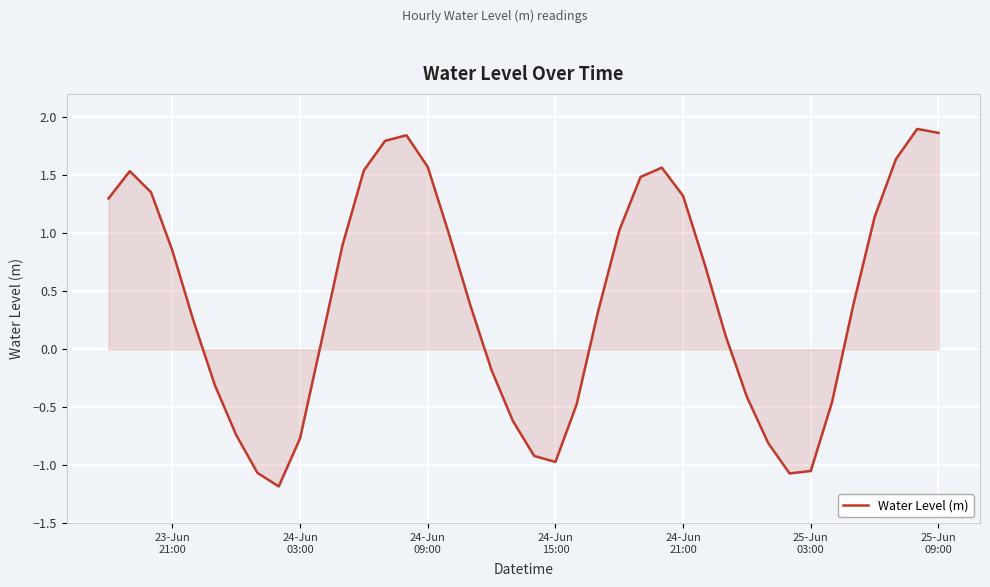

How many values are above zero?

25